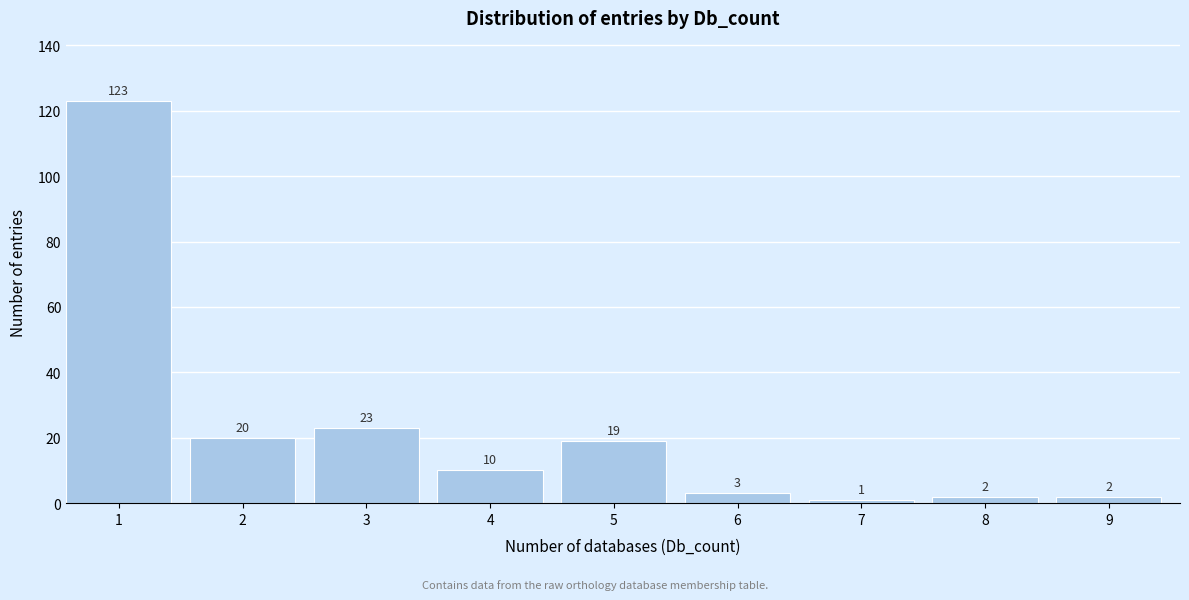

Reading left to right, list all the values displayed in this chart.

123	20	23	10	19	3	1	2	2